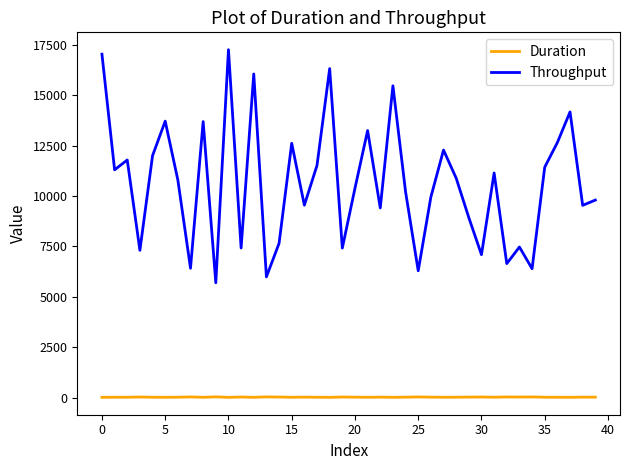

True or false: Throughput and Duration intersect in this chart.

False